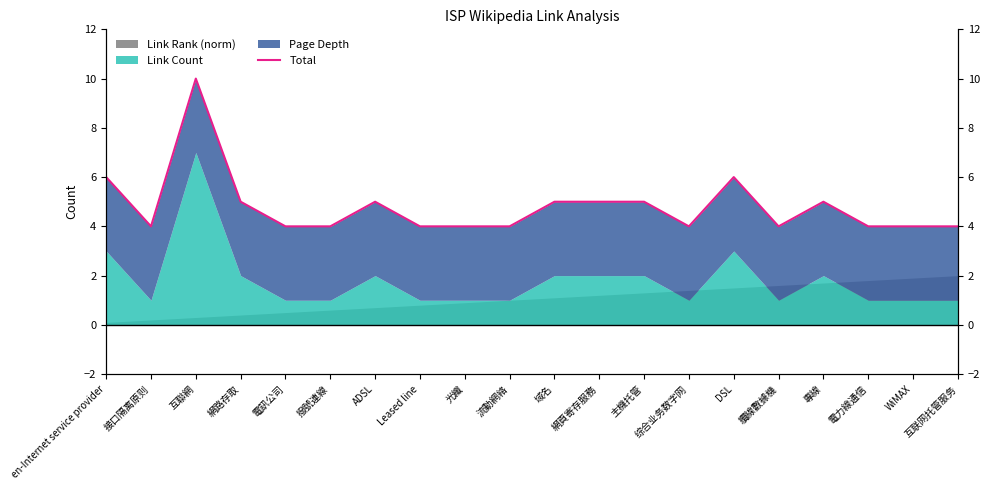

True or false: the data shows 5 at 主機托管.

True